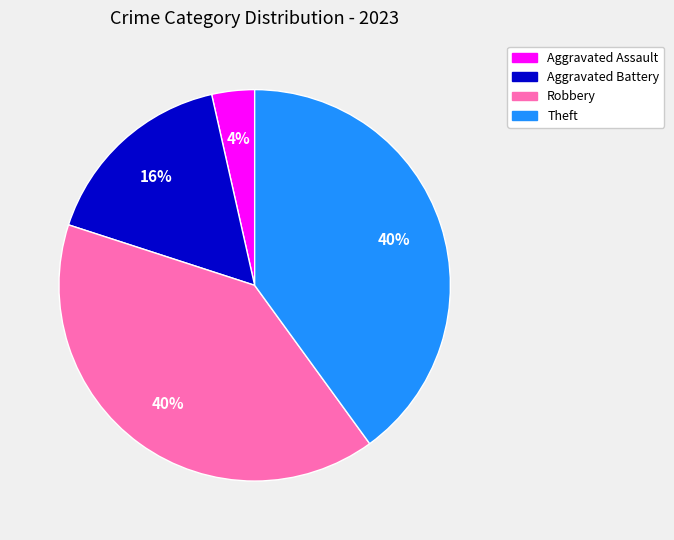

How many segments does this pie chart have?

4